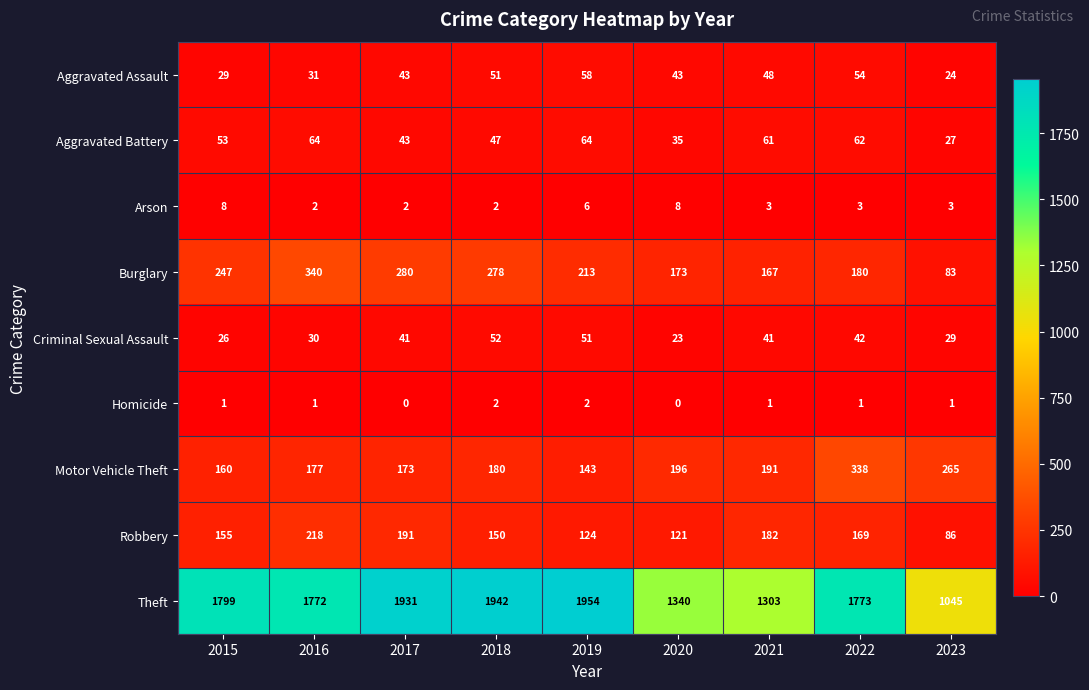

What is the total value across all series at 2015?

2478